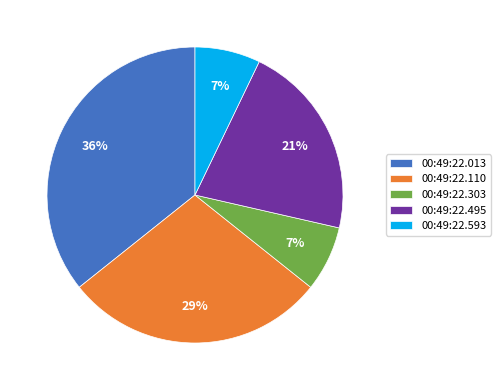

Which category has the biggest portion of the pie?

00:49:22.013